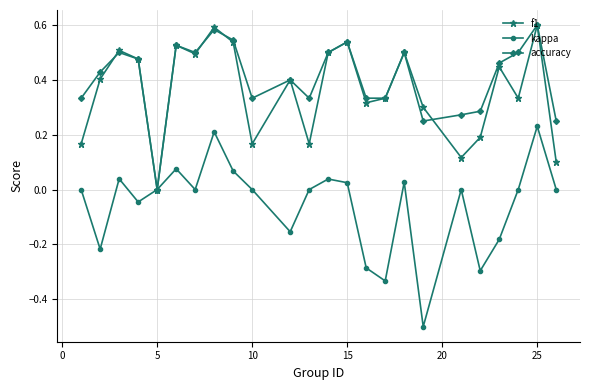

In kappa, how many points are higher than both neighbors (excluding endpoints)?

7